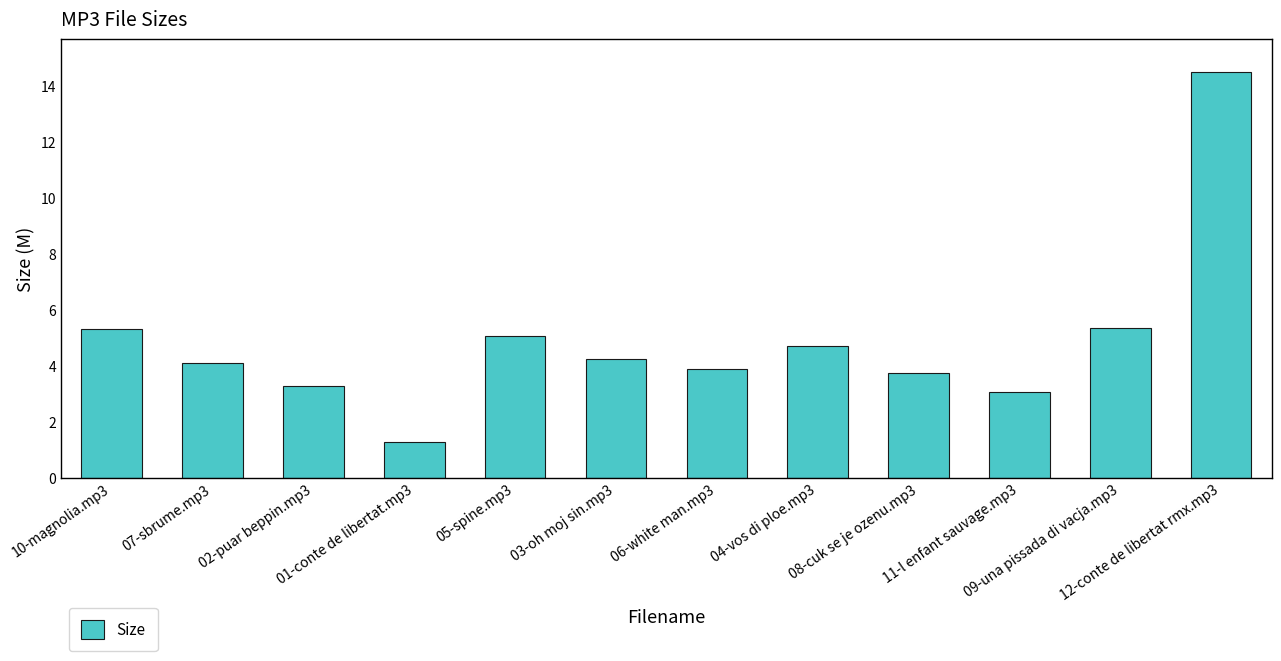

What is the value of the 11th bar from the left?

5.4